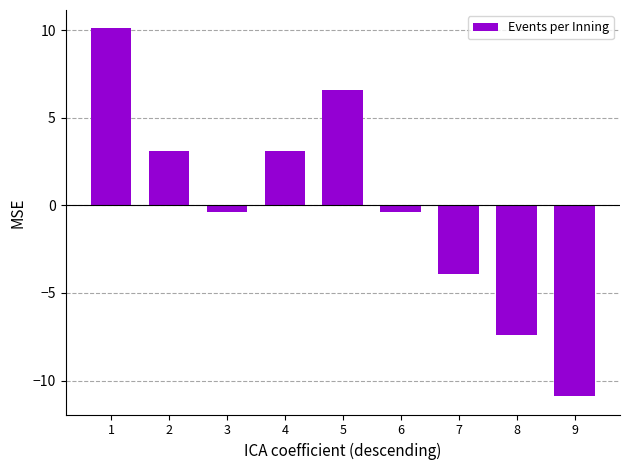

Reading left to right, extract all data points from this chart.

10.1	3.1	-0.4	3.1	6.6	-0.4	-3.9	-7.4	-10.9